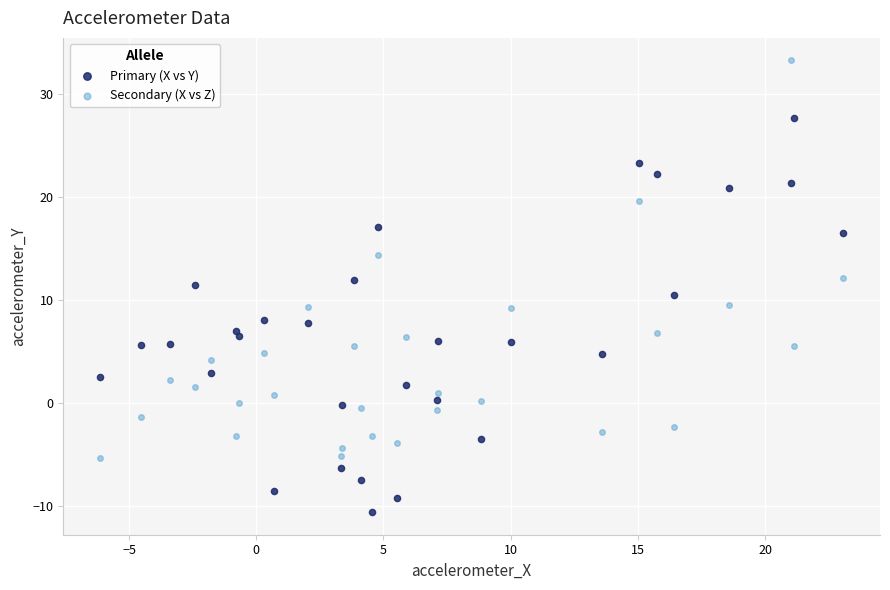

Which series reaches the maximum Y coordinate?

Secondary (X vs Z)